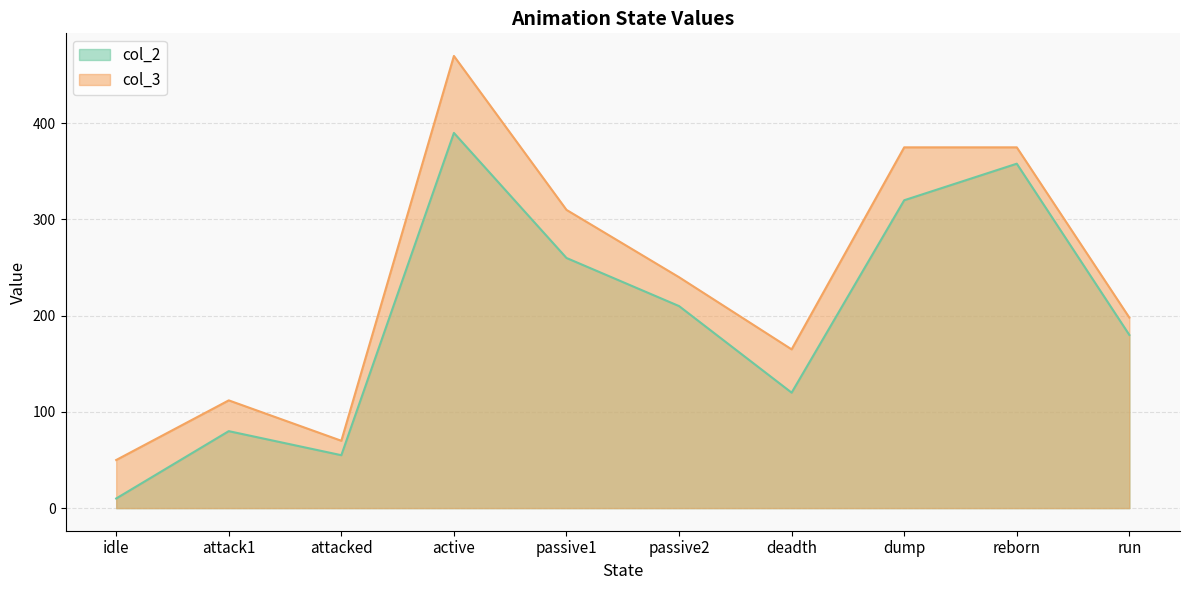

At which category does the chart reach its peak across all series?

active